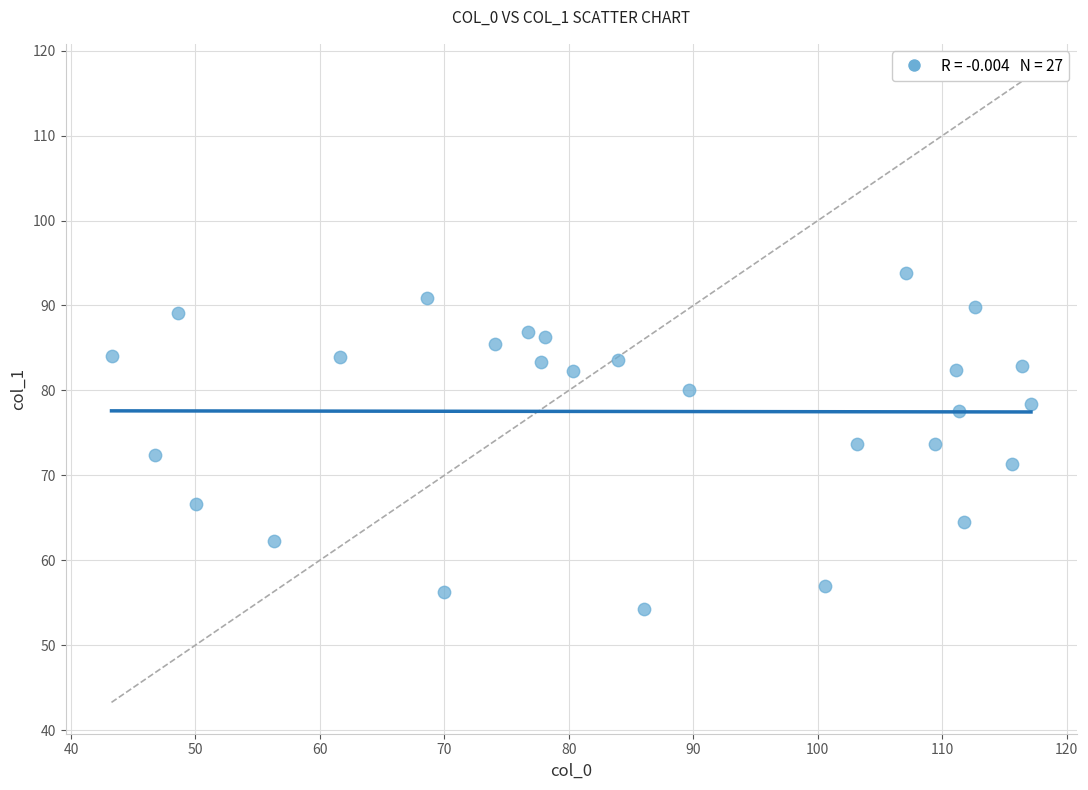

What is the range of X values (max minus min)?

73.9